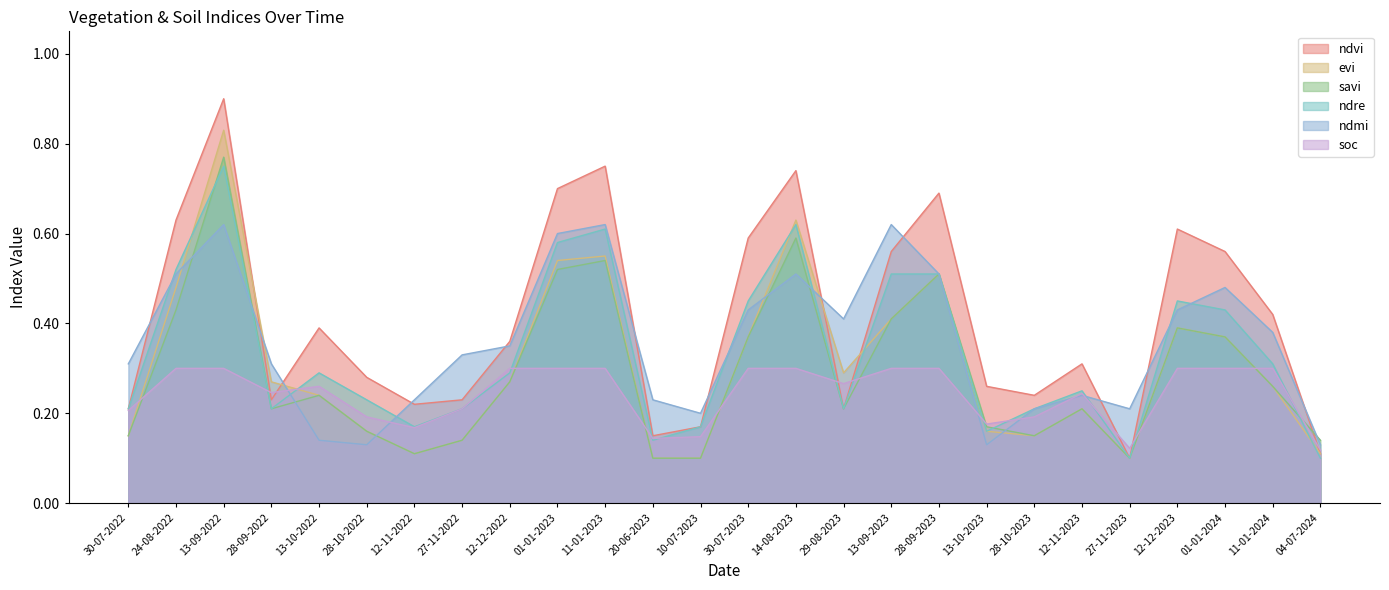

Rank the categories by ndvi value from highest to lowest.

13-09-2022, 11-01-2023, 14-08-2023, 01-01-2023, 28-09-2023, 24-08-2022, 12-12-2023, 30-07-2023, 13-09-2023, 01-01-2024, 11-01-2024, 13-10-2022, 12-12-2022, 12-11-2023, 28-10-2022, 13-10-2023, 28-10-2023, 28-09-2022, 27-11-2022, 12-11-2022, 30-07-2022, 29-08-2023, 10-07-2023, 20-06-2023, 04-07-2024, 27-11-2023